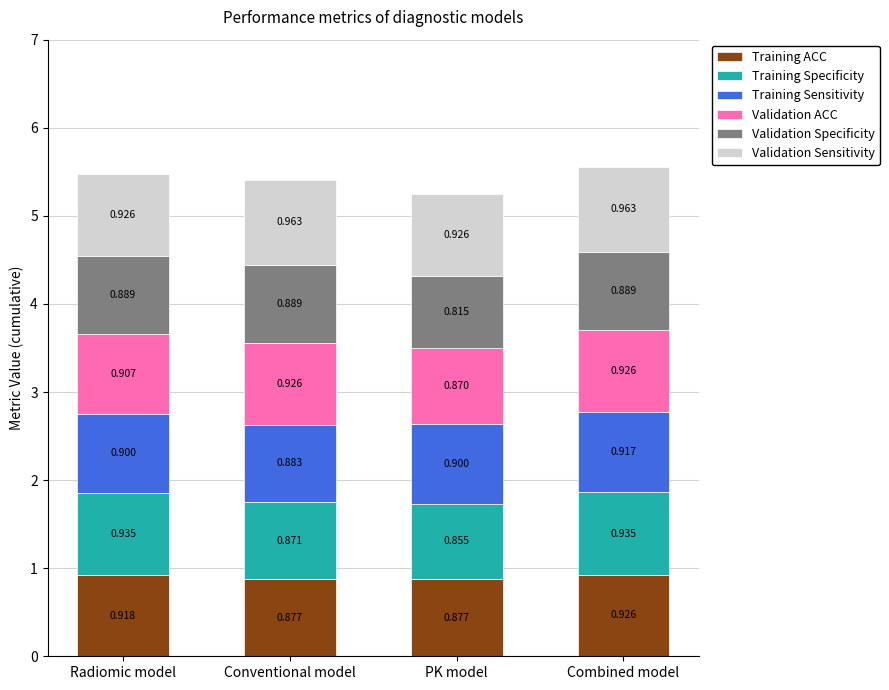

Count the number of categories in the chart.

4